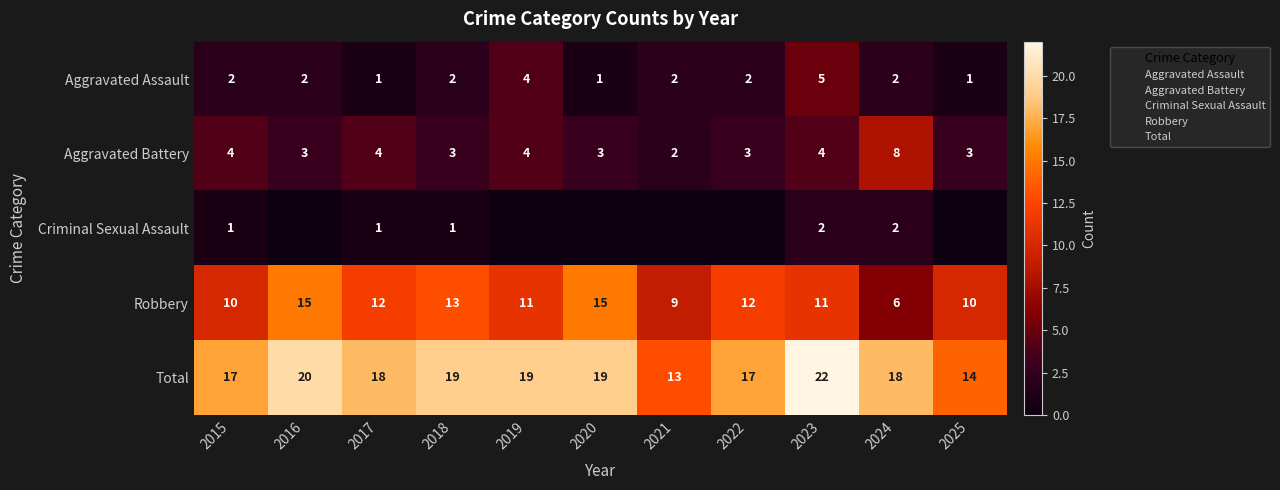

What is the approximate value of Aggravated Assault at 2018?

2